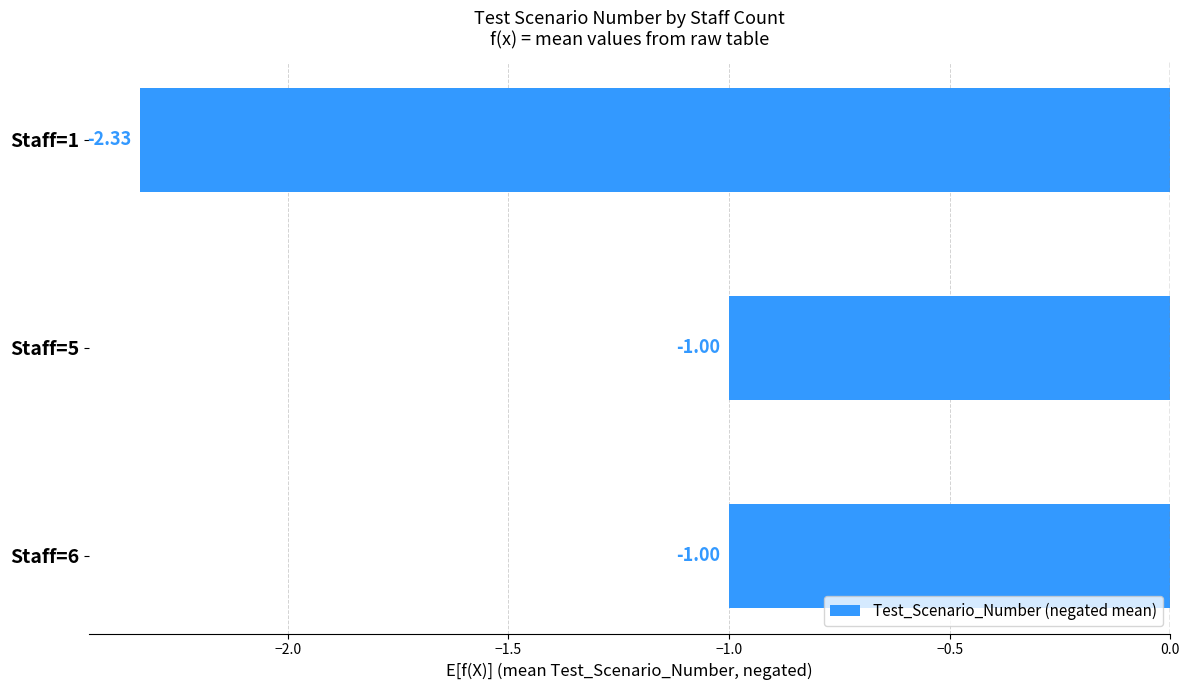

How many distinct data groups are displayed?

1